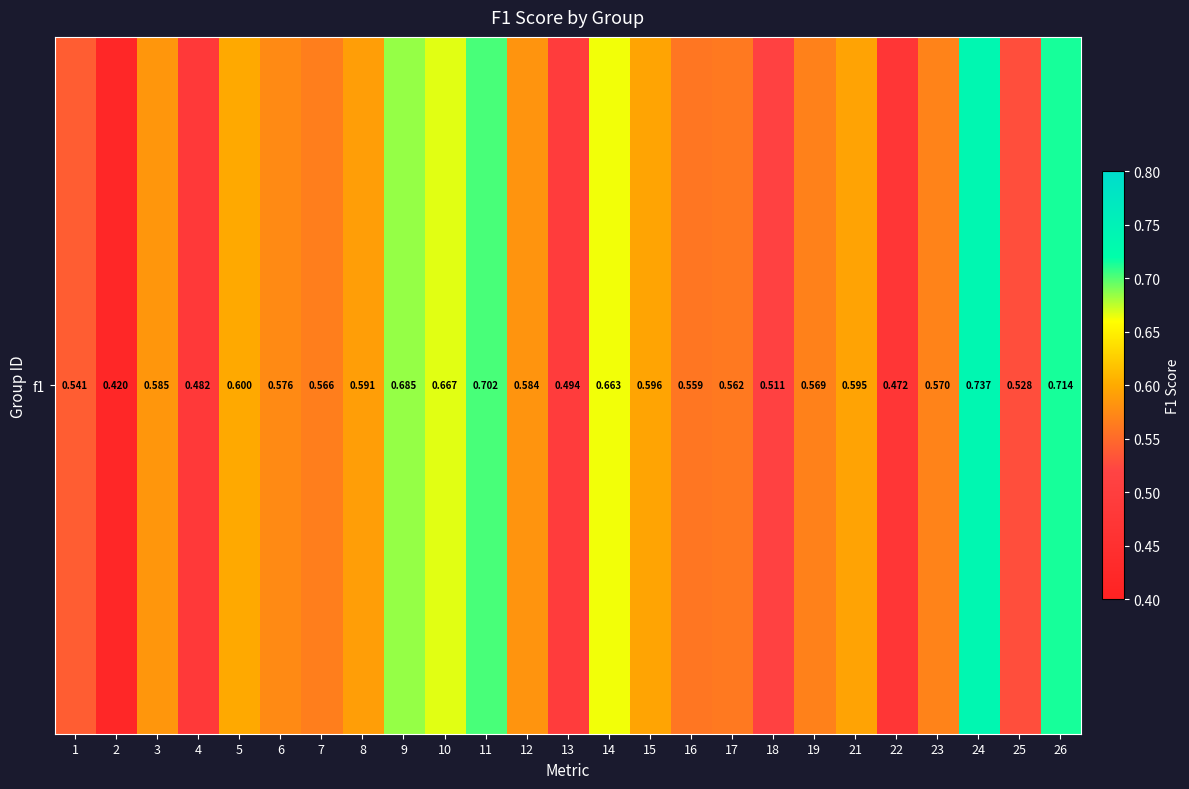

What is the difference between the values at 26 and 14?

0.1